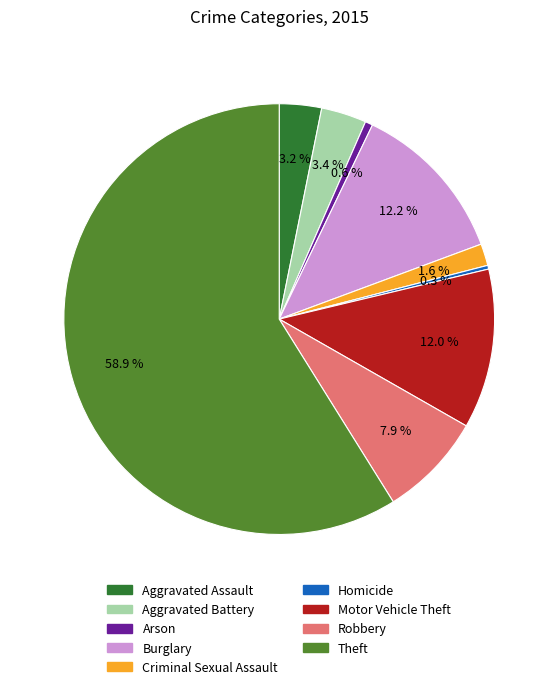

What is the largest slice in the pie chart?

Theft